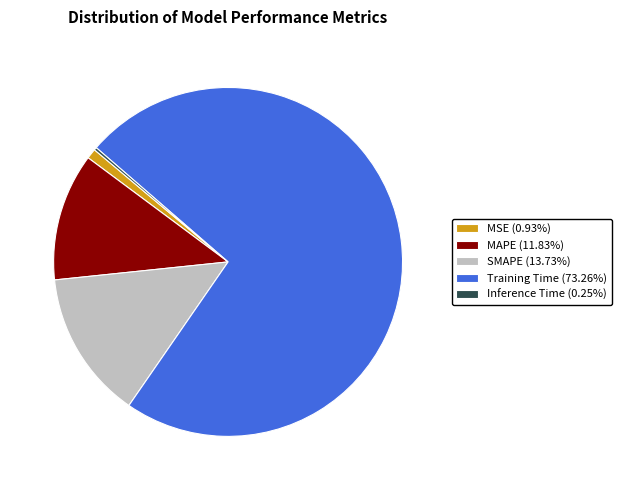

Is there any slice that represents more than half of the pie?

Yes